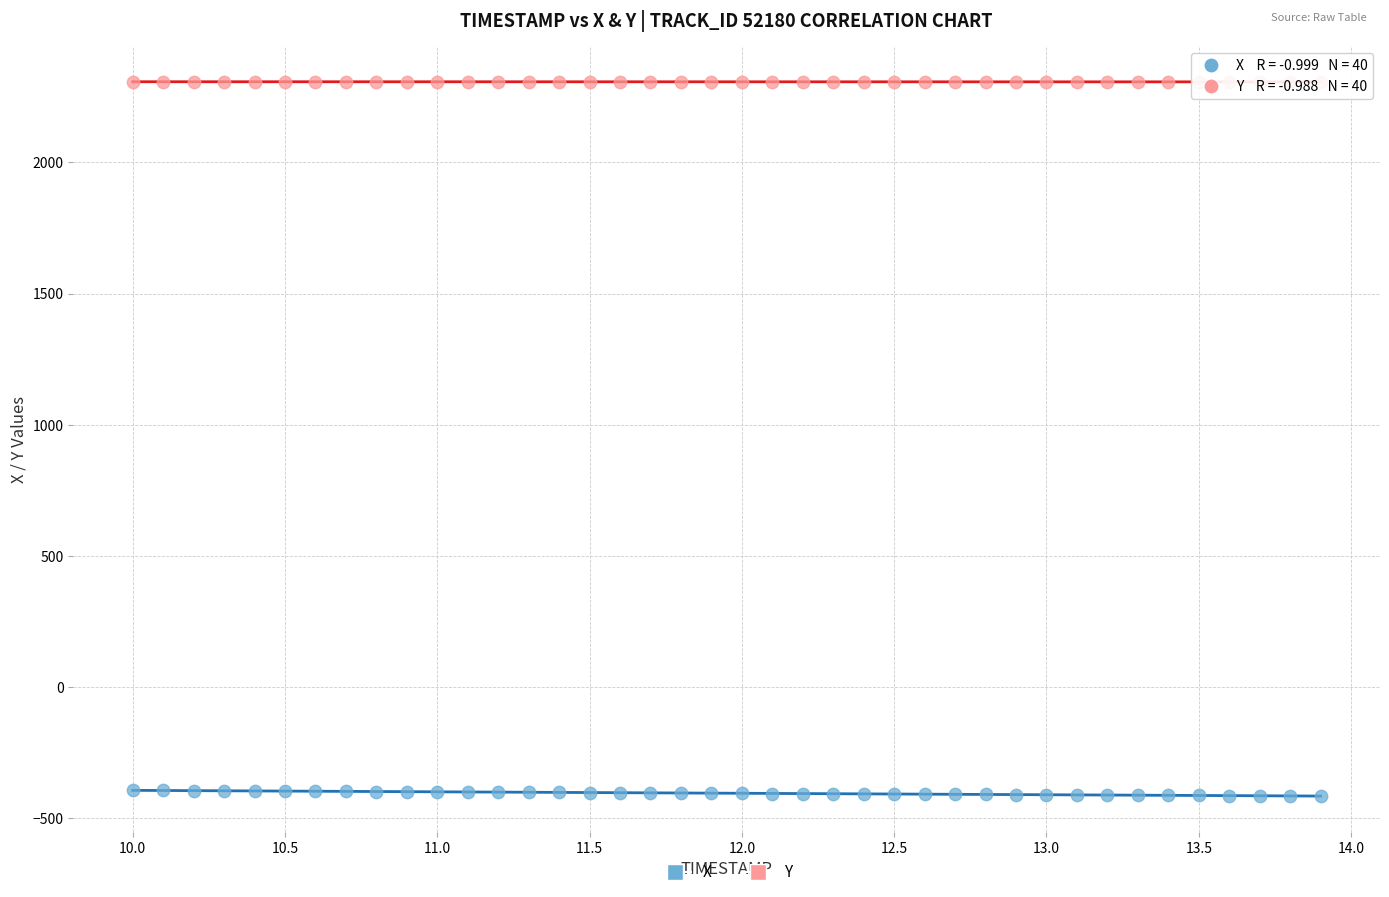

Which series reaches the minimum Y coordinate?

X